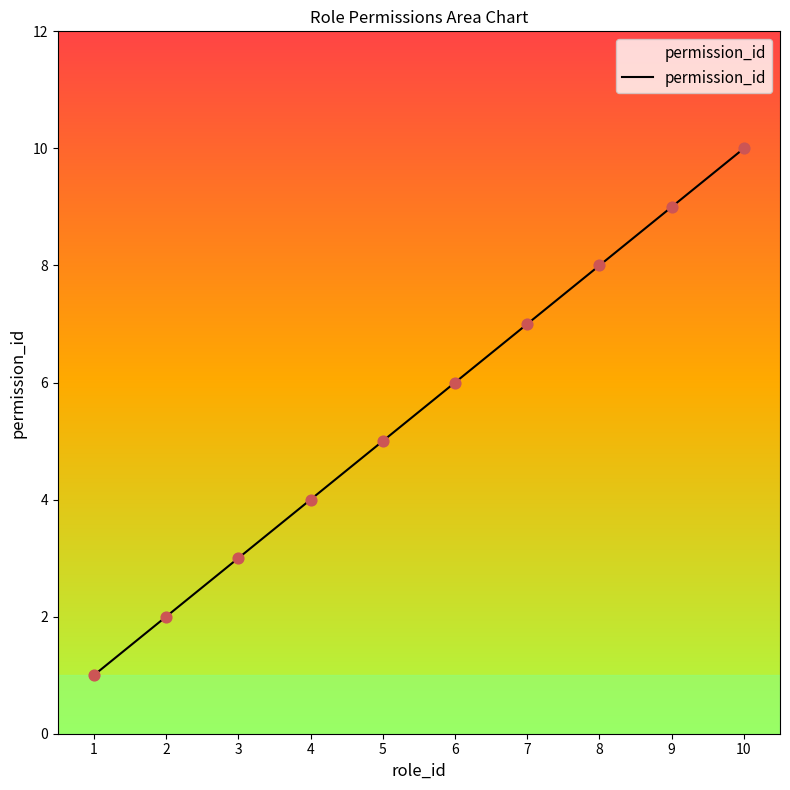

What is the ratio of the value at 10 to the value at 6?

1.7